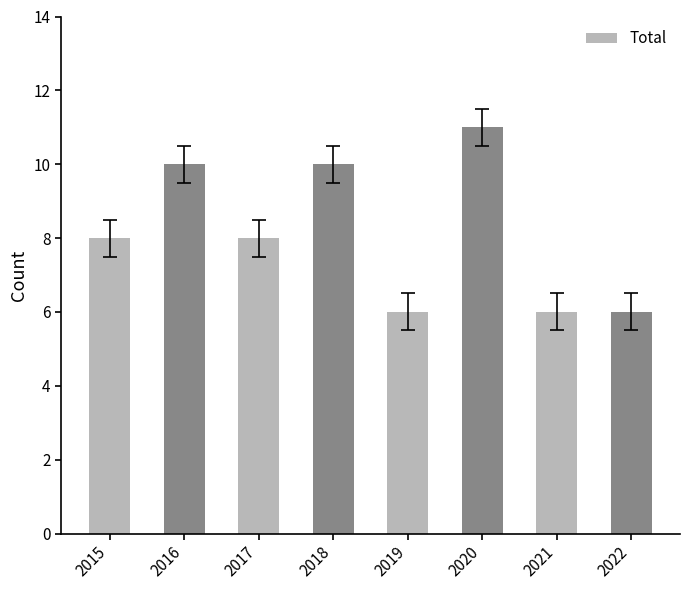

What is the ratio of the value at 2017 to the value at 2020?

0.7